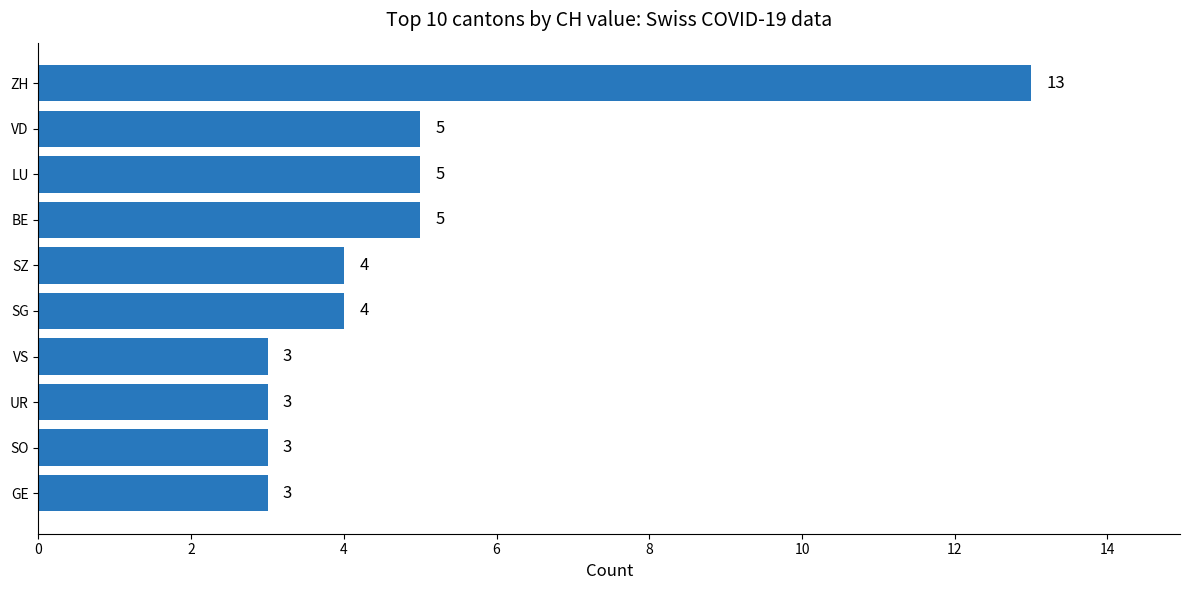

The value at SO is 3. True or false?

True